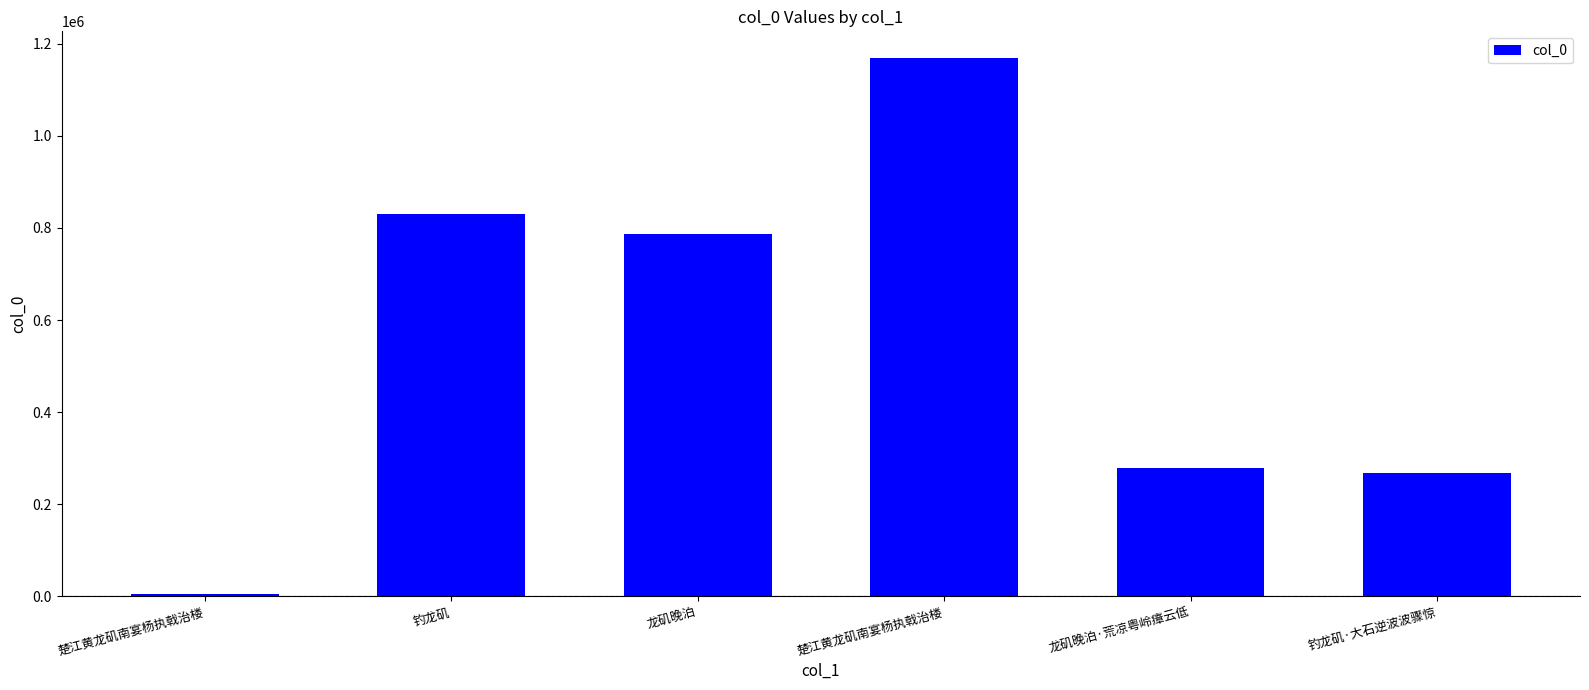

How many bars are there in total?

6